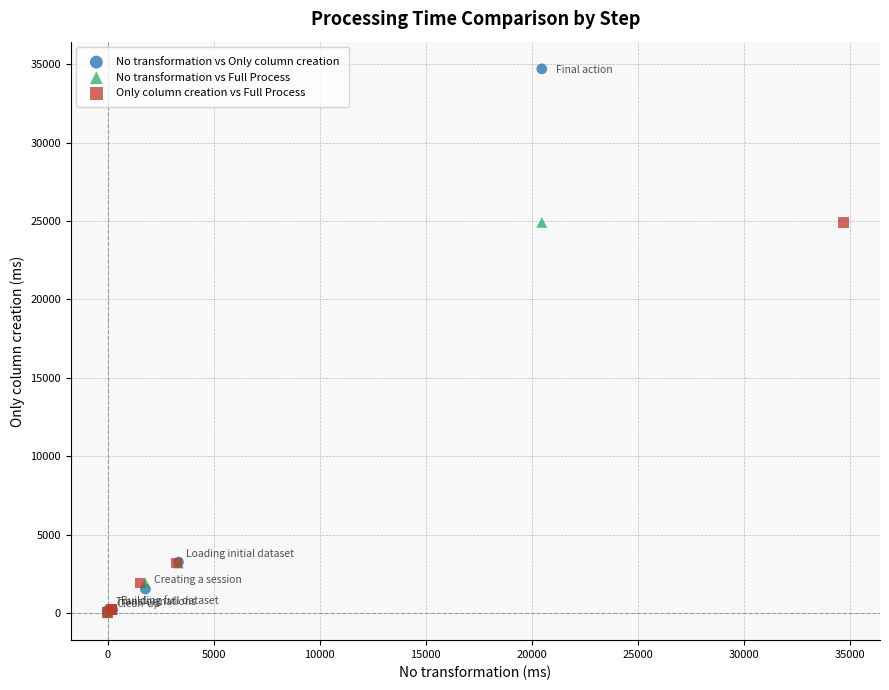

Which series has the largest Y range (max minus min)?

No transformation vs Only column creation